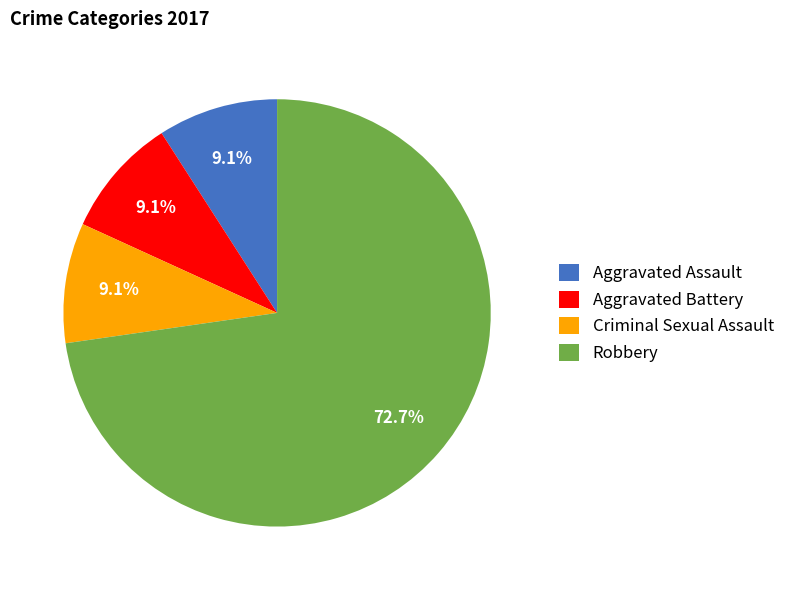

Which slice is the largest?

Robbery